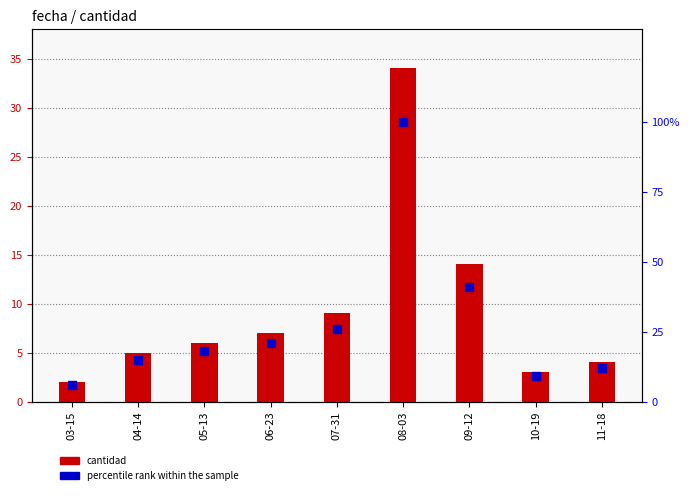

Is the value of percentile rank within the sample at 05-13 greater than the value of cantidad at 05-13?

Yes